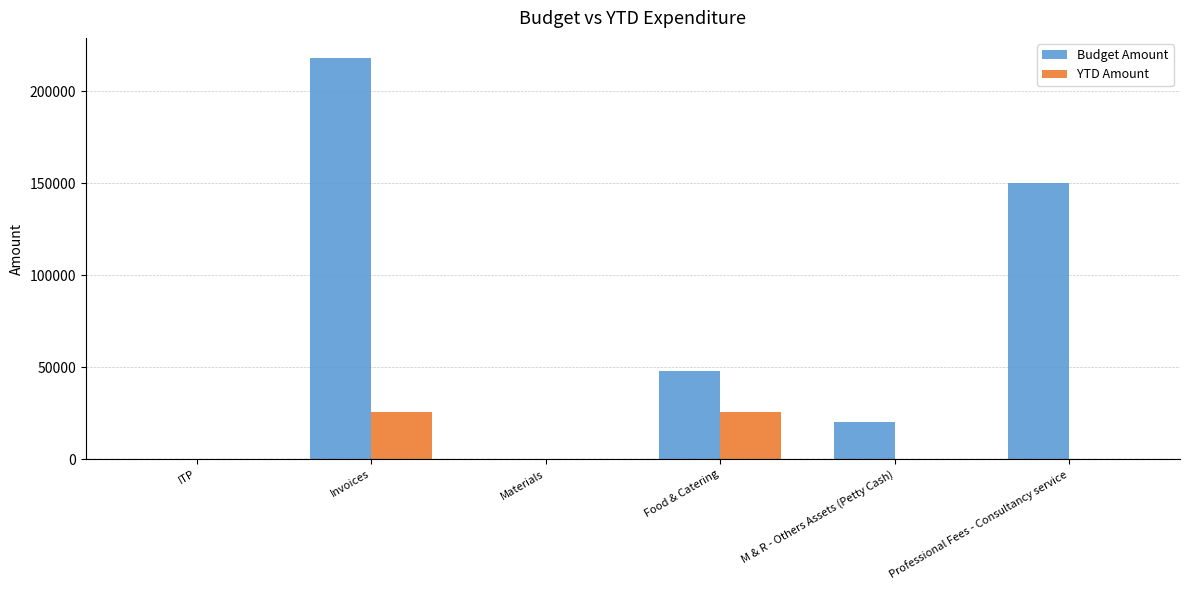

Which label corresponds to the largest value in the chart?

Invoices